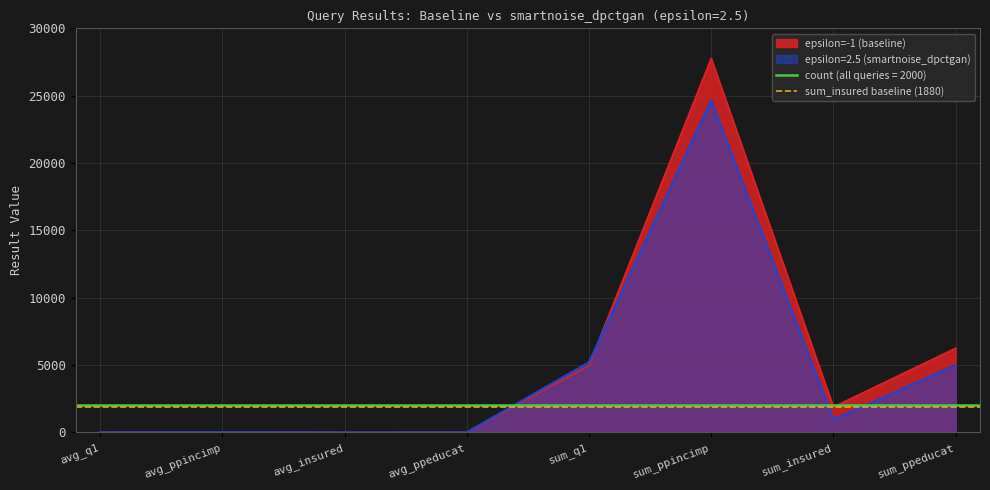

Rank the categories by epsilon=-1 (baseline) value from highest to lowest.

sum_ppincimp, sum_ppeducat, sum_q1, sum_insured, avg_ppincimp, avg_ppeducat, avg_q1, avg_insured